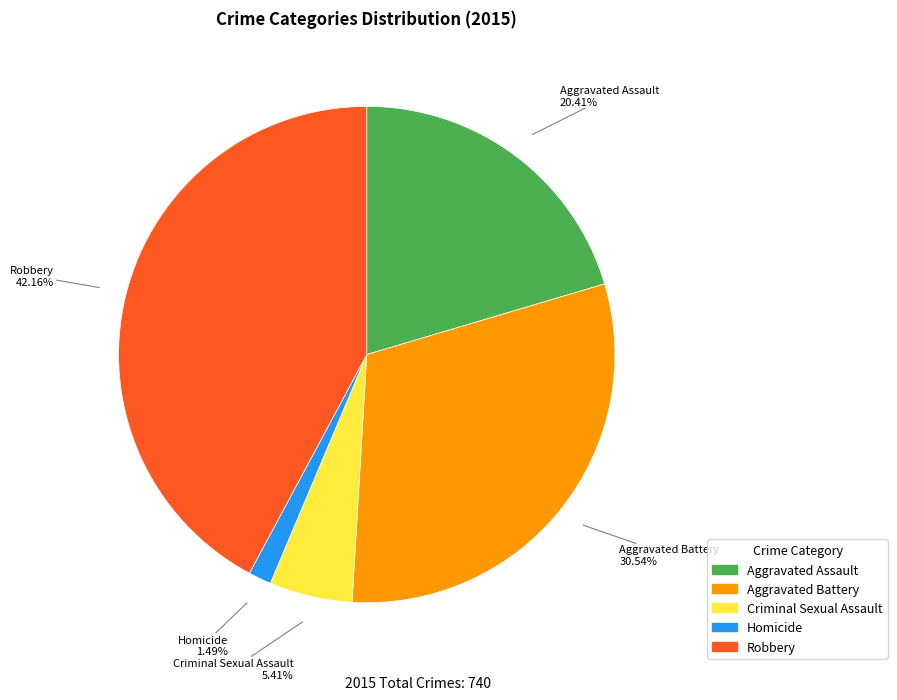

Is the sum of Homicide and Aggravated Assault greater than half?

No